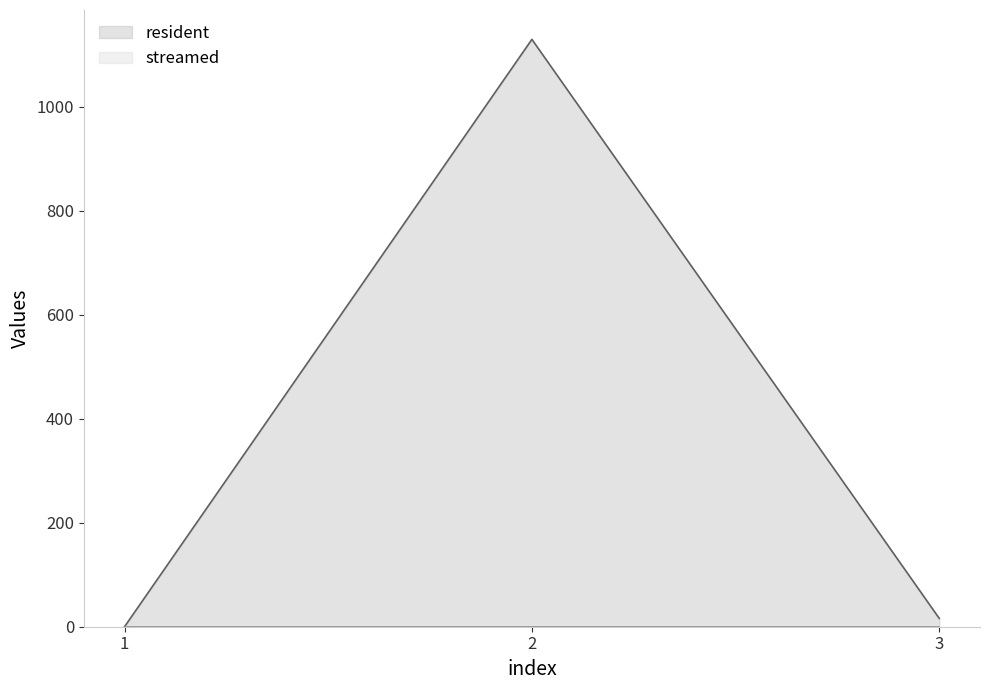

Rank the categories by value from highest to lowest.

2, 3, 1